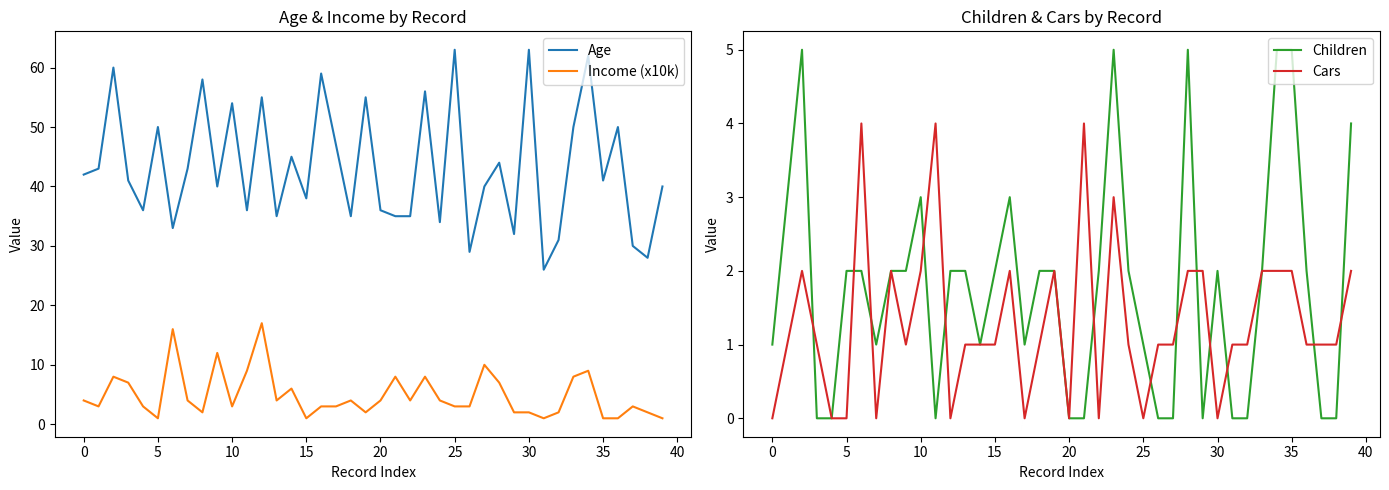

What is the label of the 4th point from the right?

36